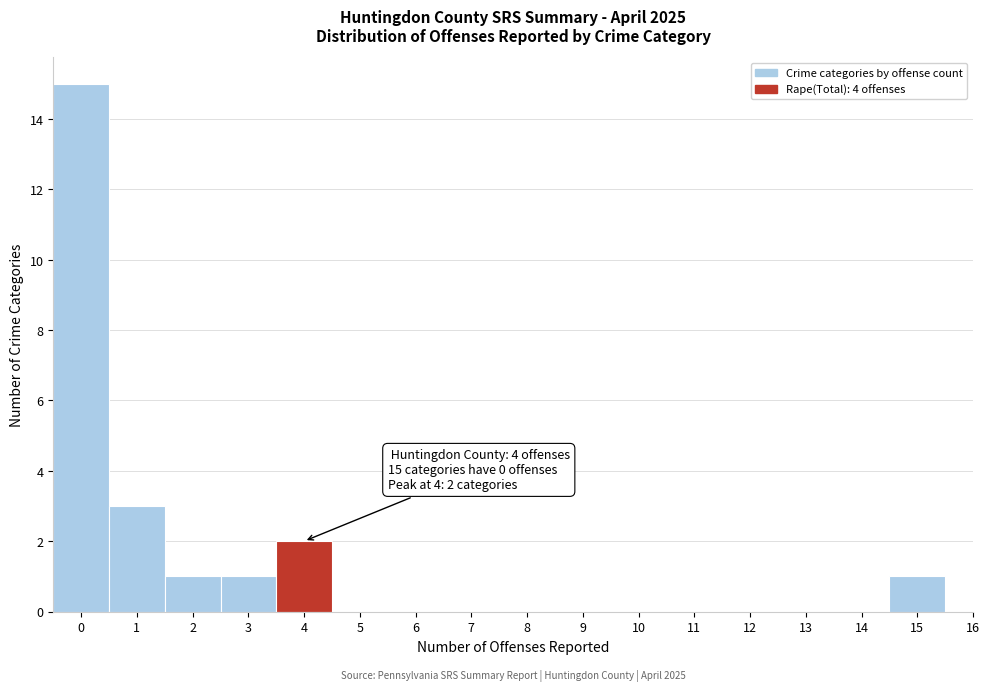

Which range on the x-axis has the tallest bar?

-0.5 to 0.5